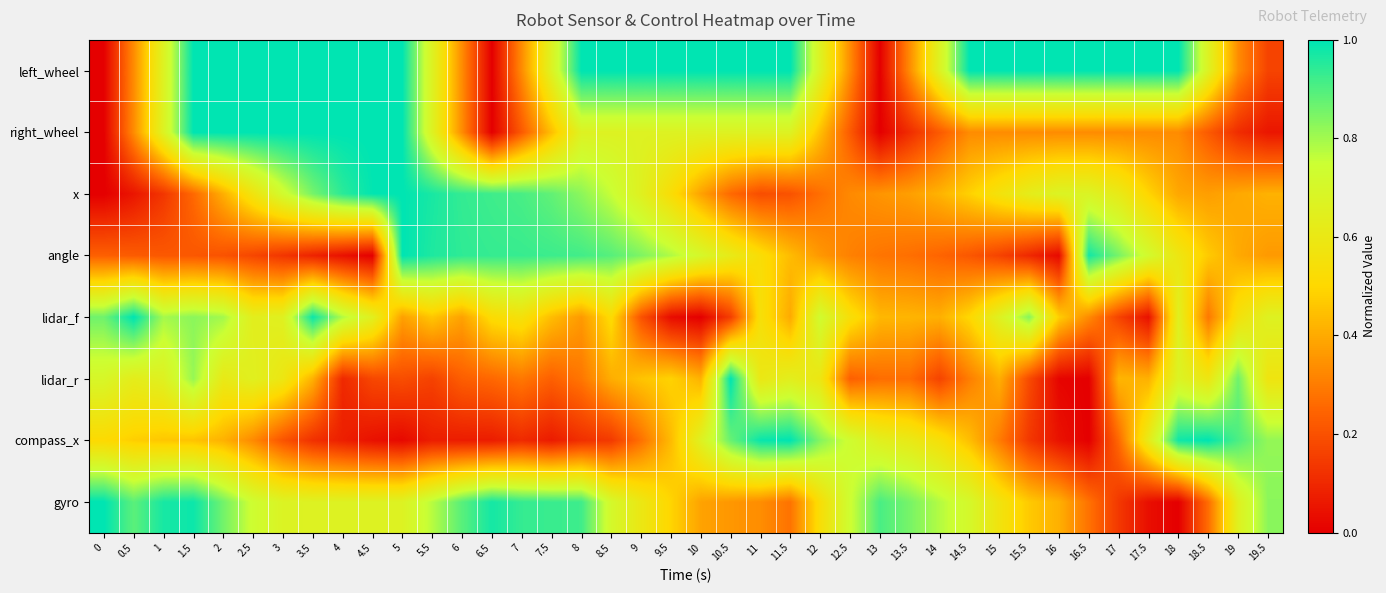

At how many categories does at least one series exceed 0?

40